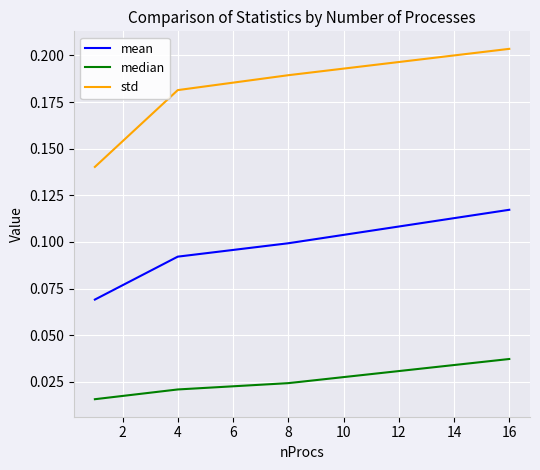

Which series has the largest range (max minus min)?

std